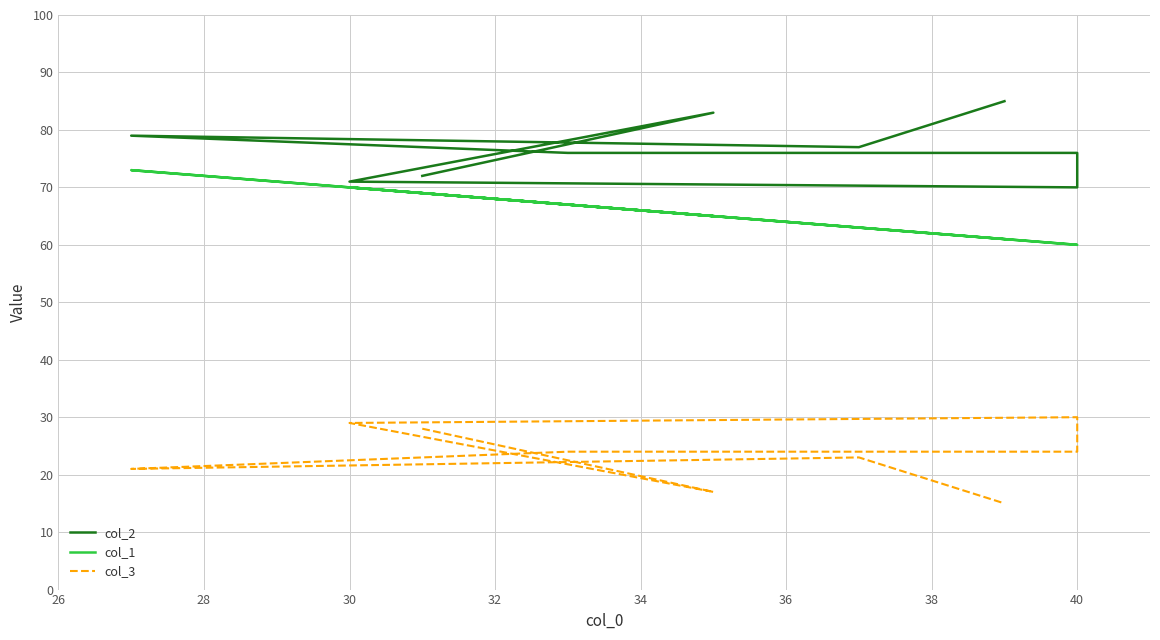

What is the minimum value for col_3?

15